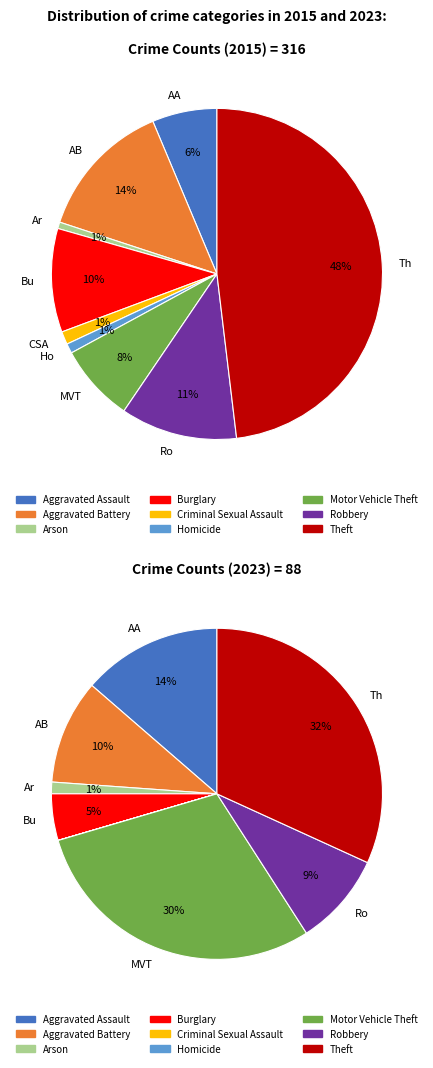

Is there a majority slice in this chart?

No